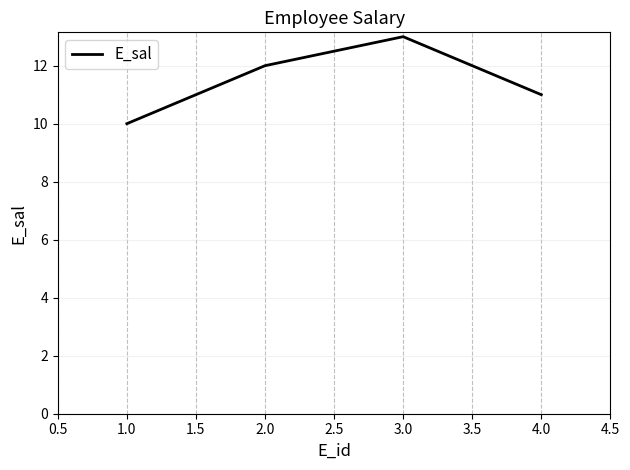

Where is the data nearest to the value 11?

4.0